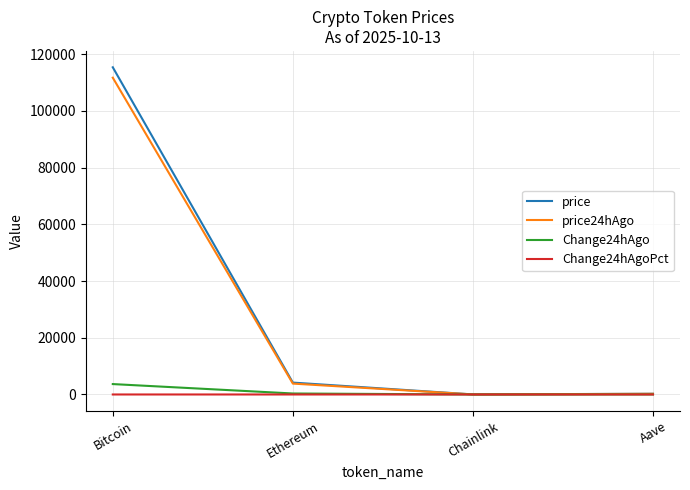

At which category does the chart reach its peak across all series?

Bitcoin